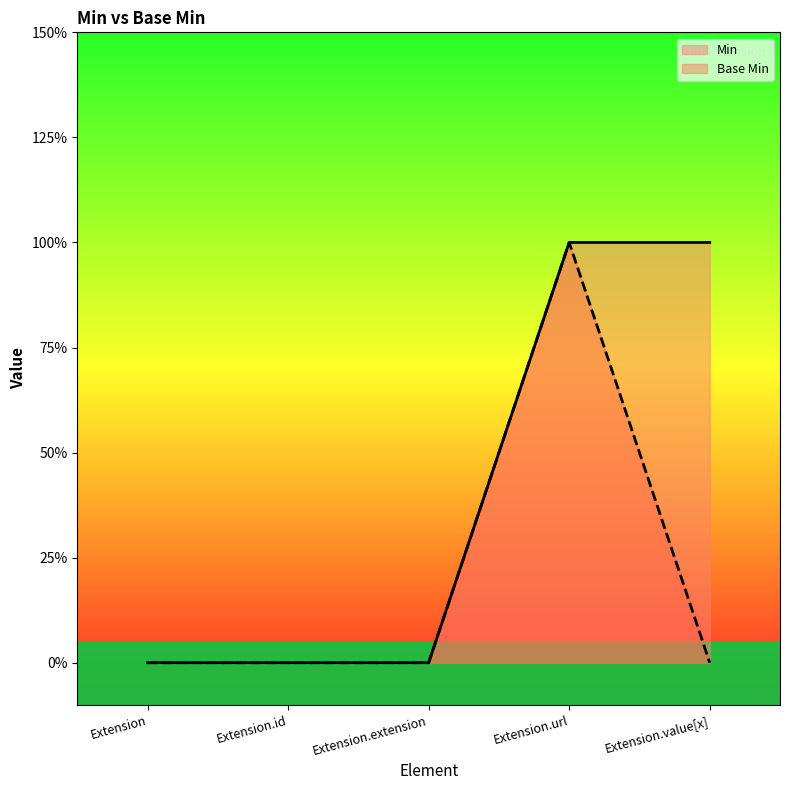

What is the maximum value shown in the chart?

1